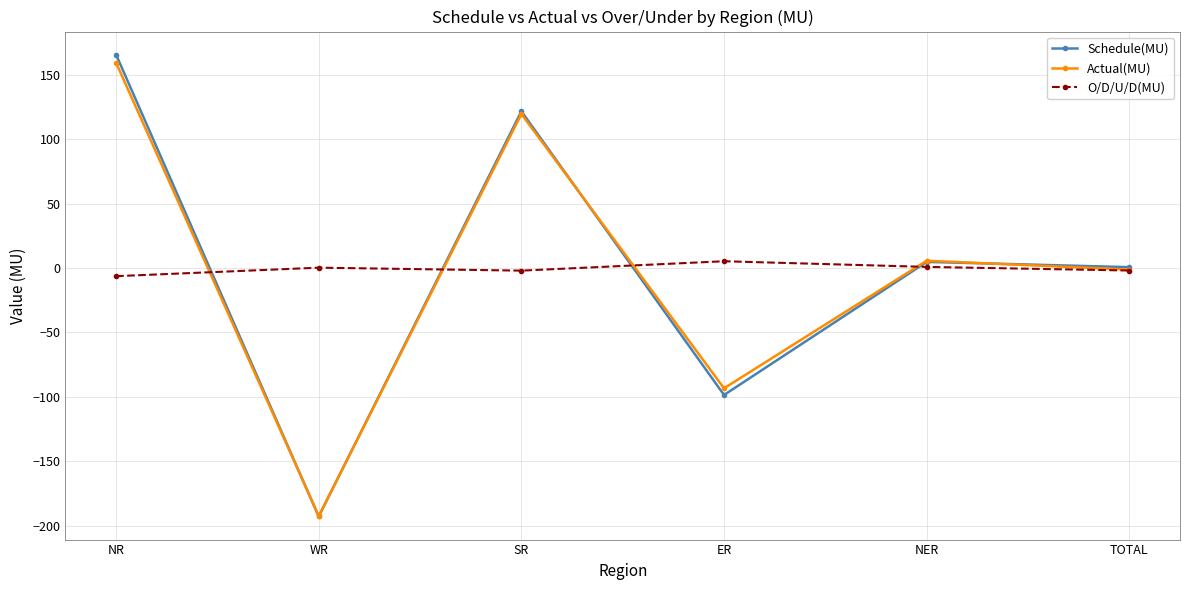

In Actual(MU), how many points are higher than both neighbors (excluding endpoints)?

2